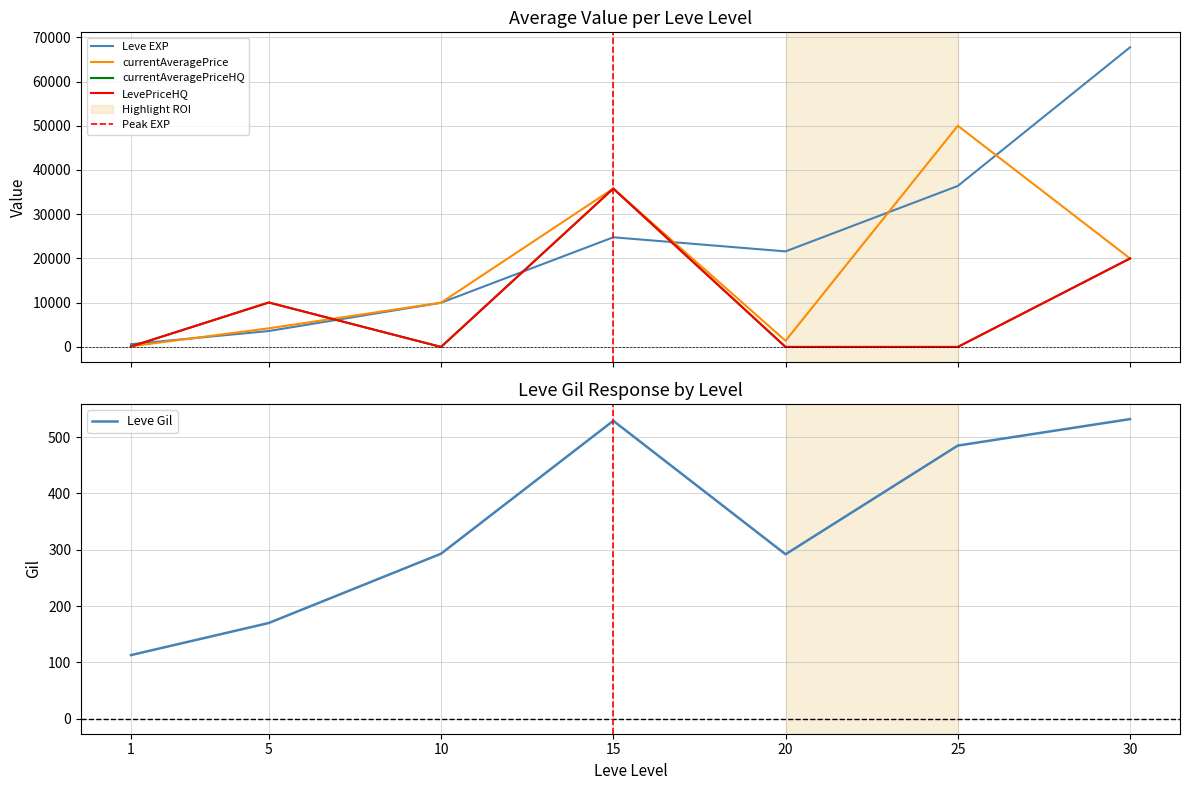

Which has a higher value, 5 or 1?

5